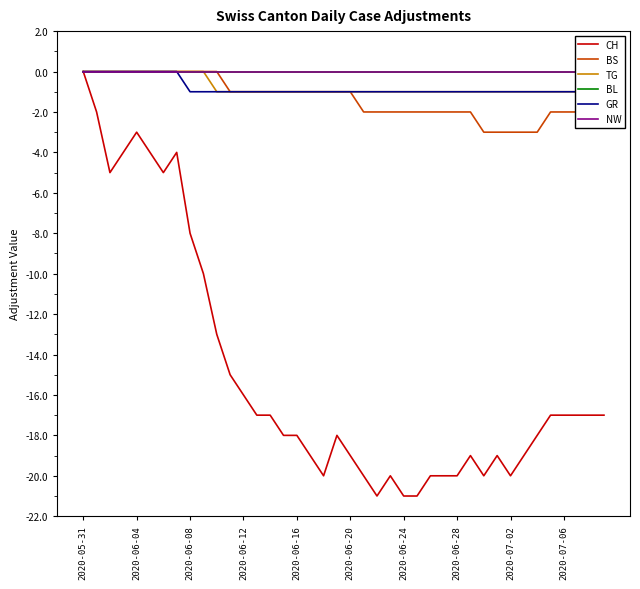

Is the value of NW at 23 greater than the value of CH at 10?

Yes